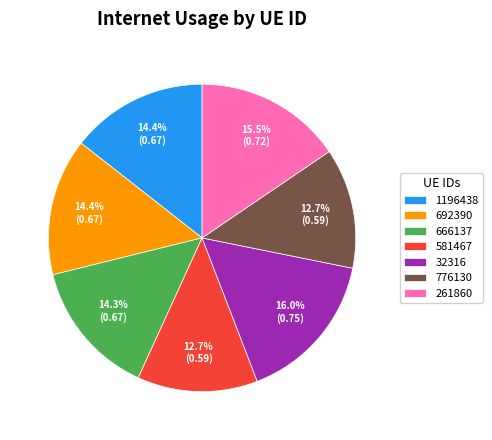

The 692390 slice represents 14% of the pie. True or false?

True